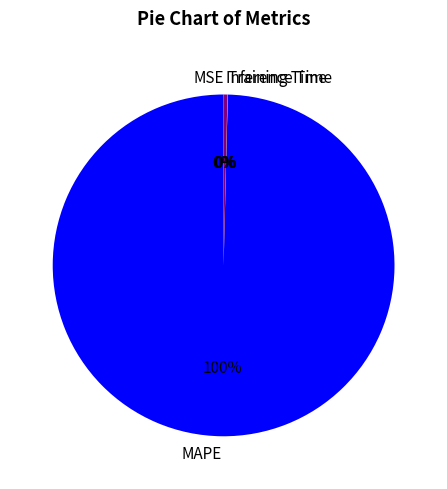

True or false: MAPE accounts for 100% of the total.

True